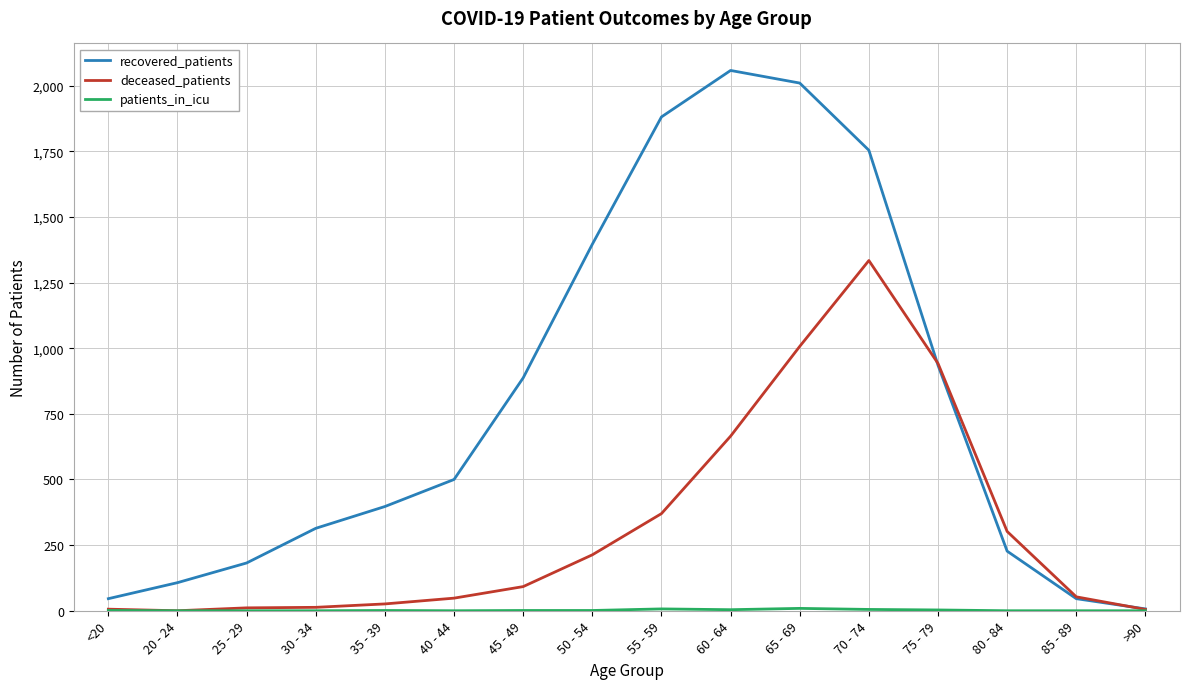

The recovered_patients series shows 1396 at 50 - 54. True or false?

True